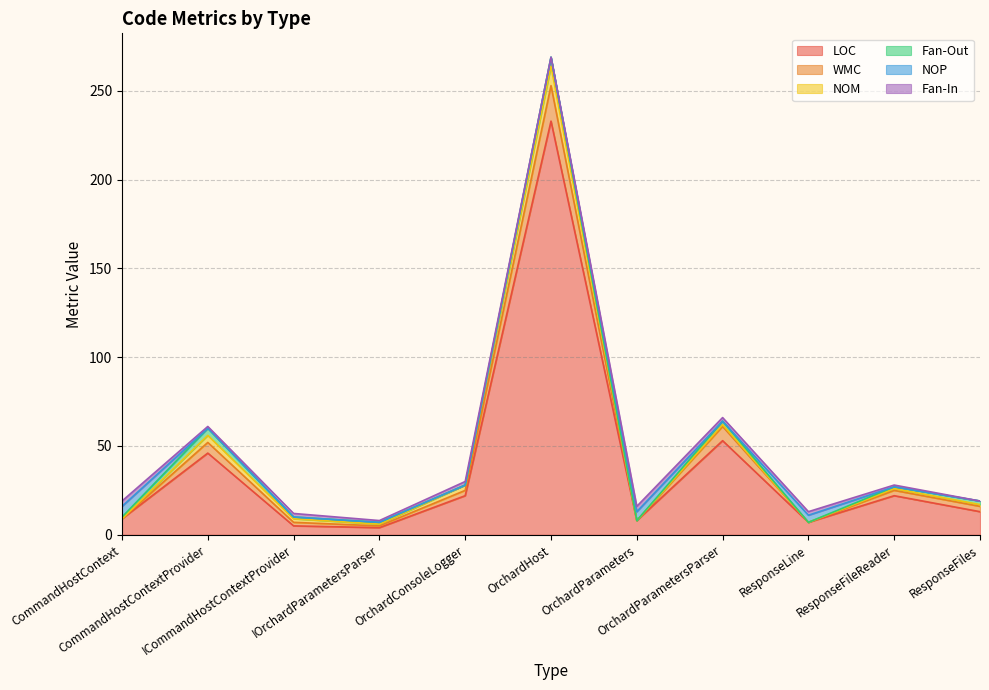

Which series has the largest total across all categories?

LOC